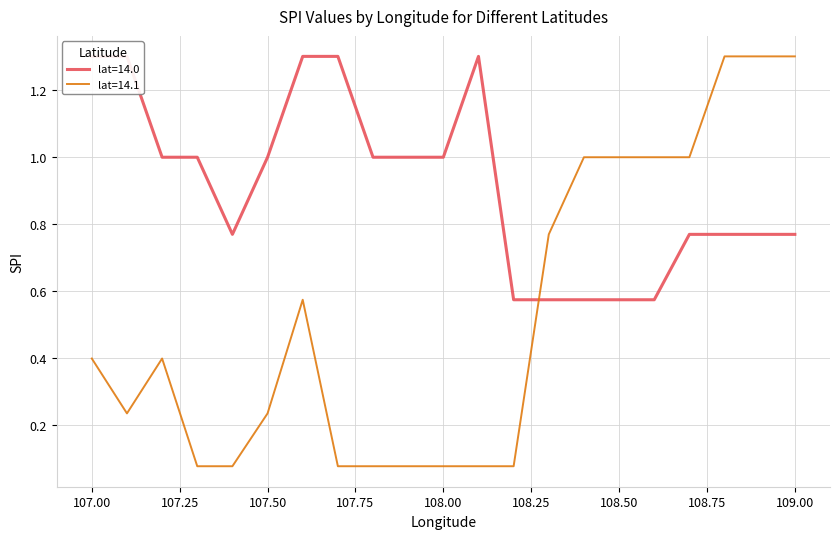

Reading right to left, extract all data points from this chart.

lat=14.0: 109.0=0.8	108.9=0.8	108.8=0.8	108.7=0.8	108.6=0.6	108.5=0.6	108.4=0.6	108.3=0.6	108.2=0.6	108.1=1.3	108.0=1.0	107.9=1.0	107.8=1.0	107.7=1.3	107.6=1.3	107.5=1.0	107.4=0.8	107.3=1.0	107.2=1.0	107.1=1.3	107.0=1.3
lat=14.1: 109.0=1.3	108.9=1.3	108.8=1.3	108.7=1.0	108.6=1.0	108.5=1.0	108.4=1.0	108.3=0.8	108.2=0.1	108.1=0.1	108.0=0.1	107.9=0.1	107.8=0.1	107.7=0.1	107.6=0.6	107.5=0.2	107.4=0.1	107.3=0.1	107.2=0.4	107.1=0.2	107.0=0.4